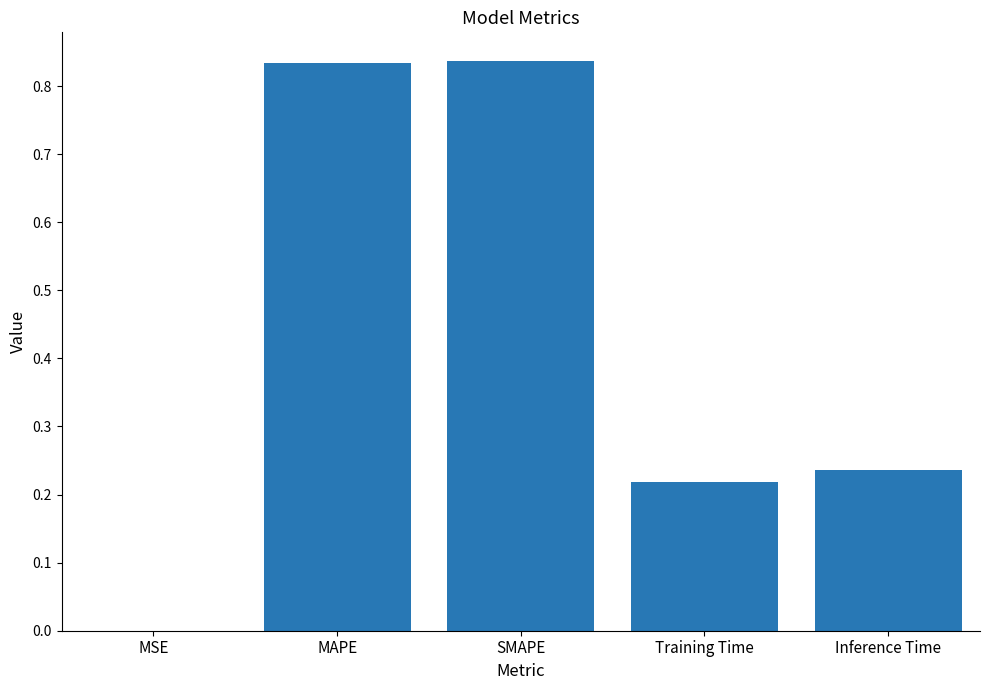

True or false: the data shows 0.4 at MAPE.

False